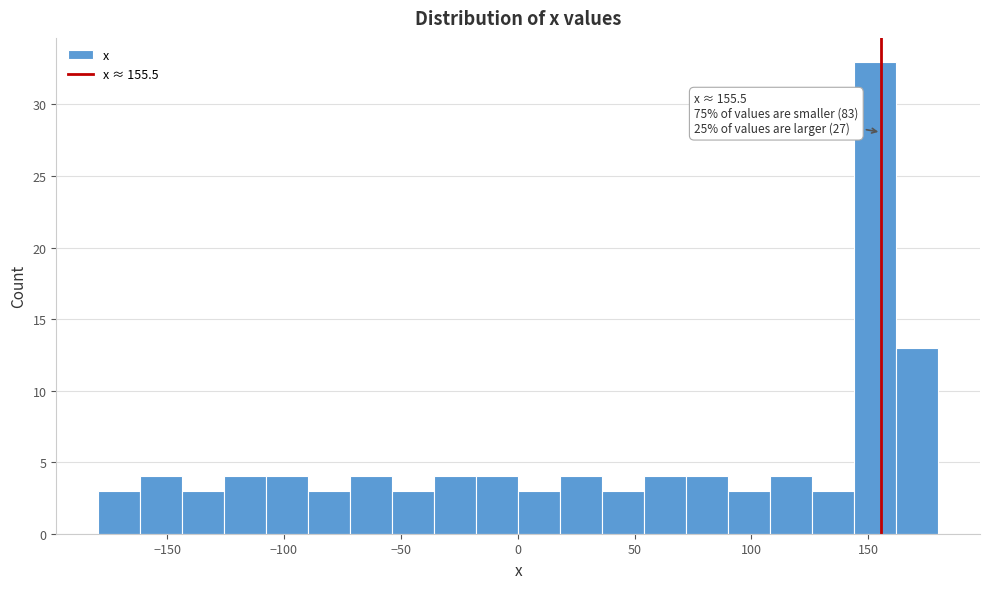

Around what value on the x-axis is the tallest bar? Give the approximate position of its centre, as read against the axis.

155